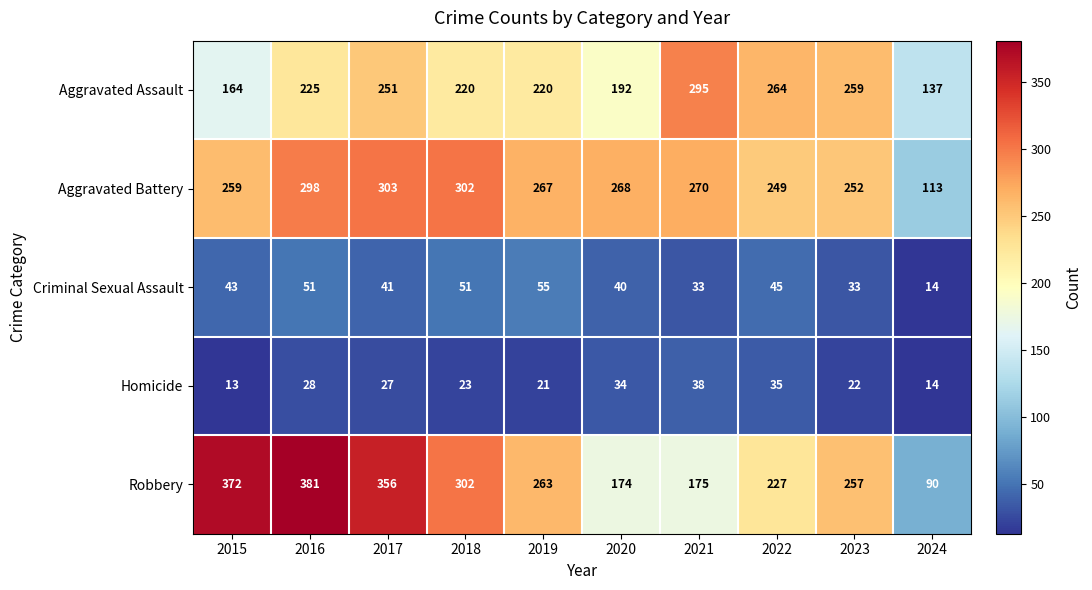

How many distinct data groups are displayed?

5